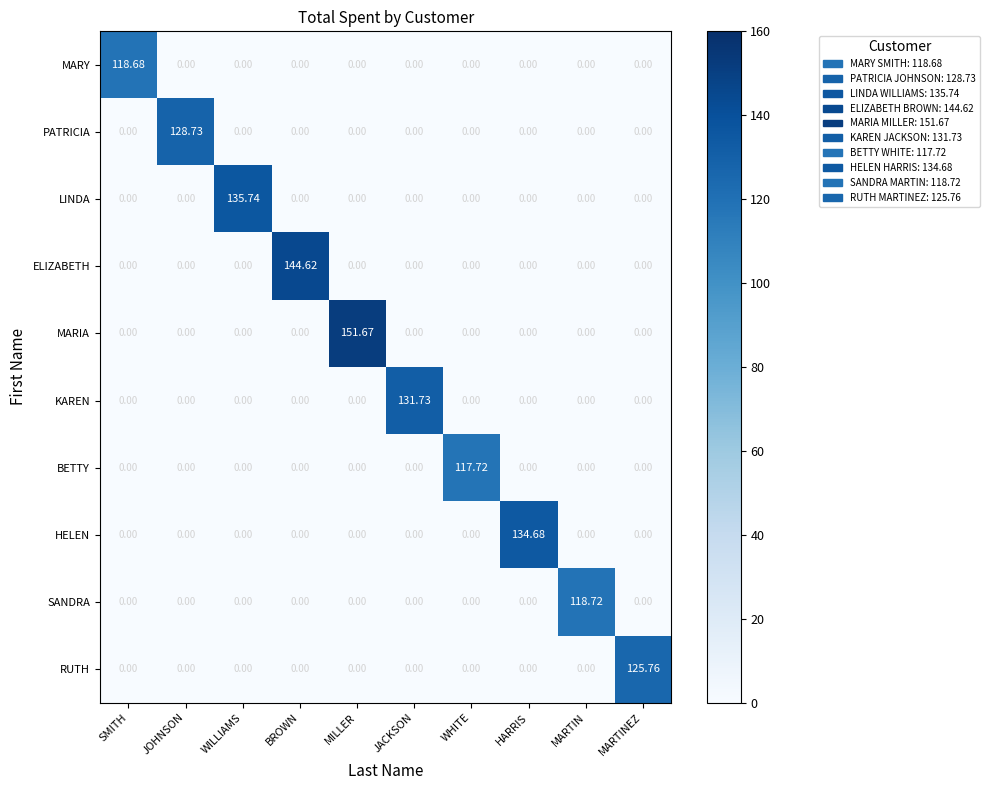

Rank the series by their maximum value, from highest to lowest.

MARIA, ELIZABETH, LINDA, HELEN, KAREN, PATRICIA, RUTH, SANDRA, MARY, BETTY